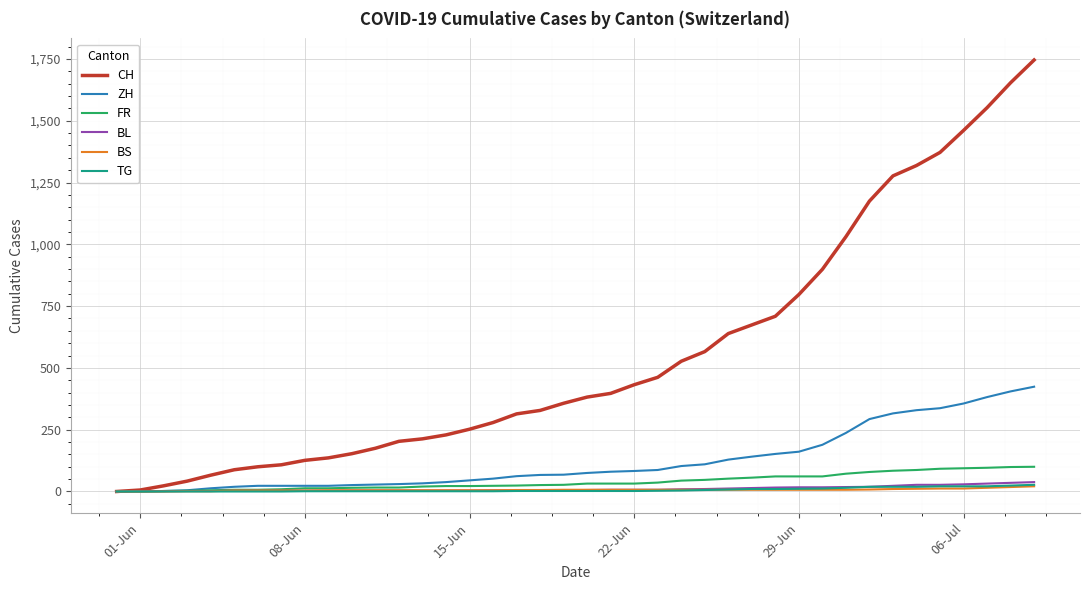

How many distinct data groups are displayed?

6